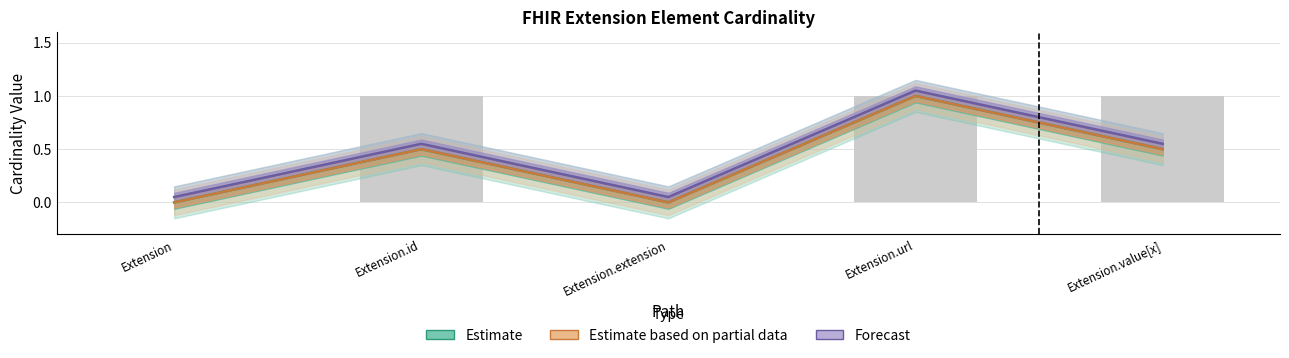

Which series changed the most between Extension and Extension.extension?

Estimate